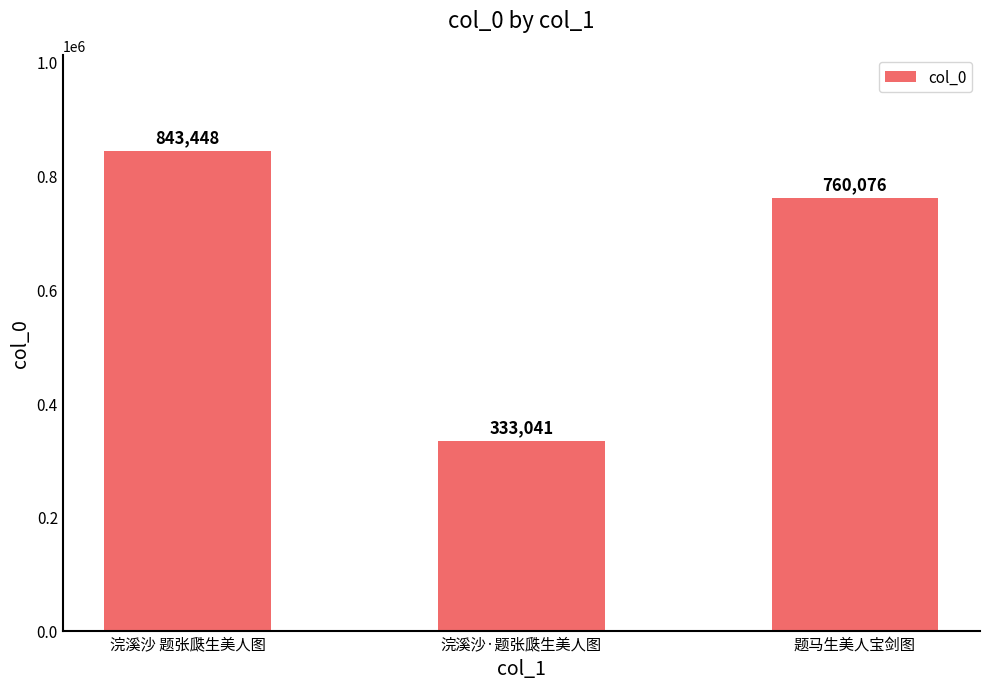

How many values are below 760076?

1